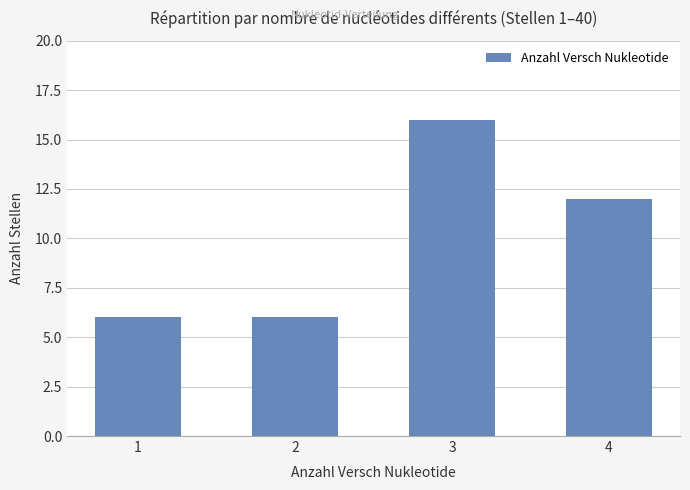

Where is the data nearest to the value 11?

4